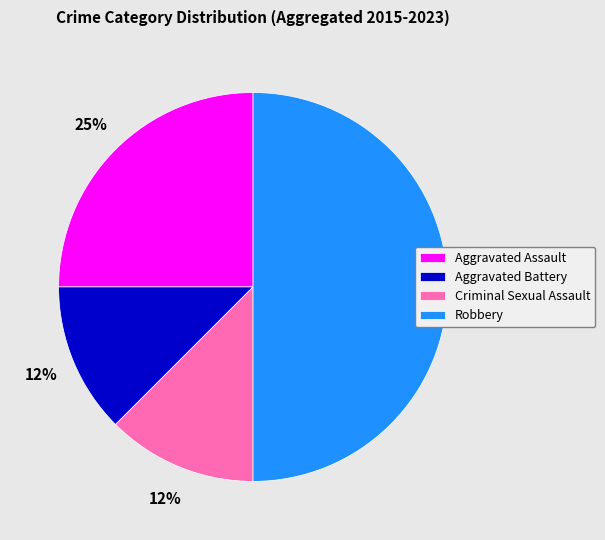

True or false: Robbery accounts for 50% of the total.

True